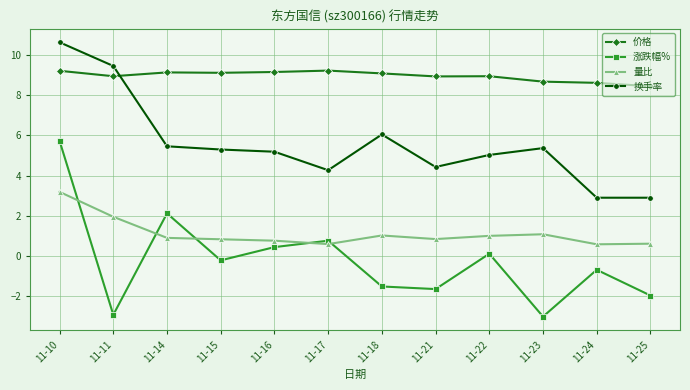

Is this an area chart (filled region under the line)?

No